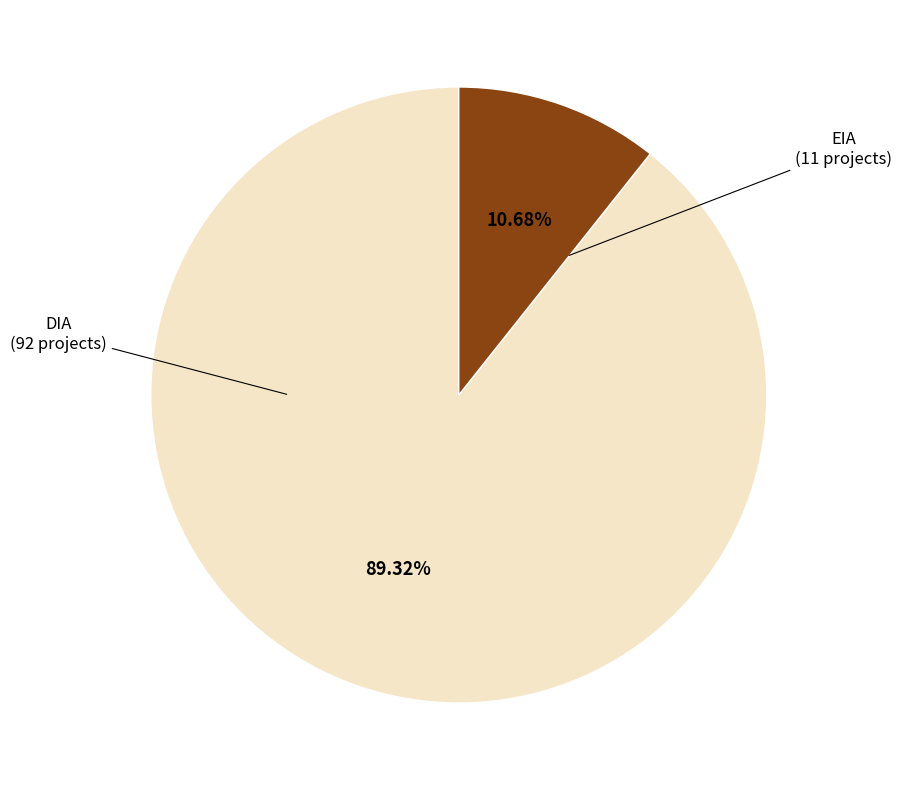

Which slice is the largest?

DIA